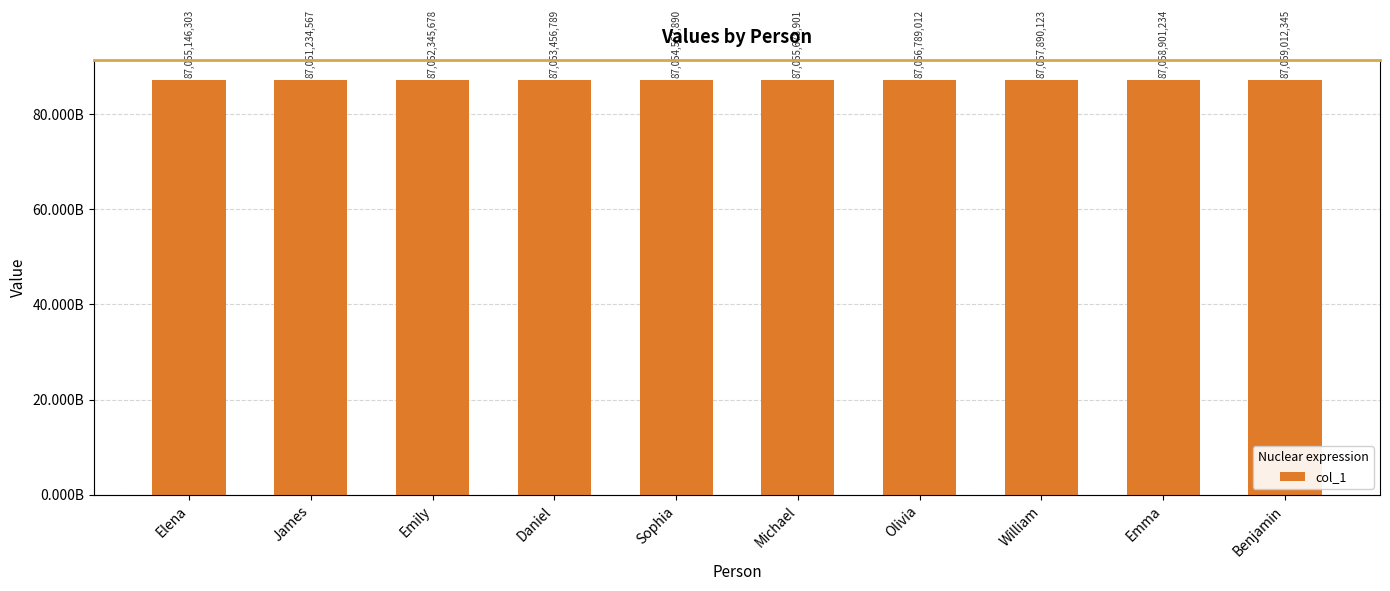

What is the average value?

87055502284